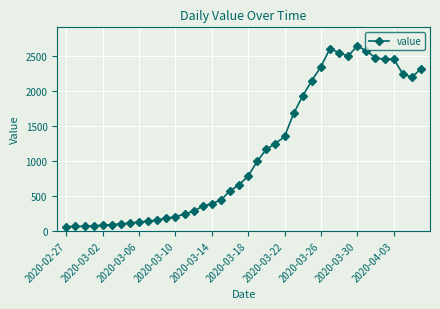

What is the minimum value shown in the chart?

61